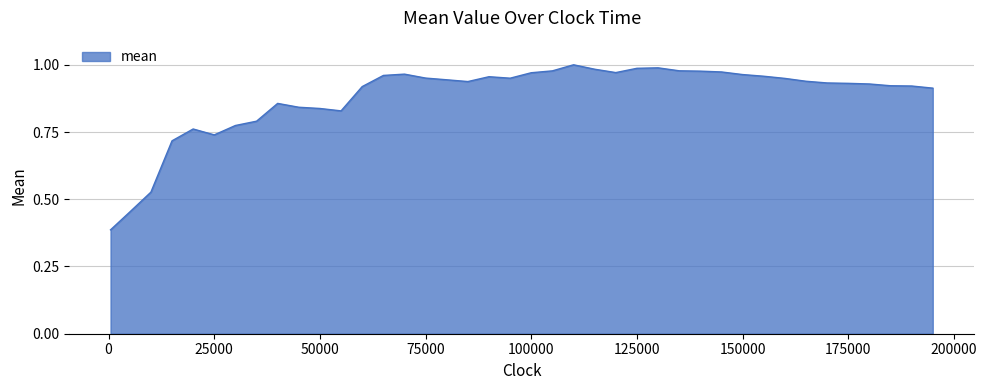

What is the difference between the maximum and minimum values?

0.6